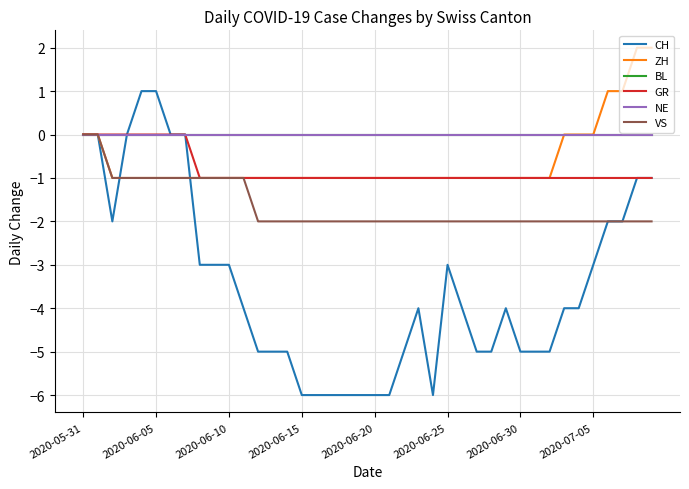

Which category has the highest value in the BL series?

2020-05-31